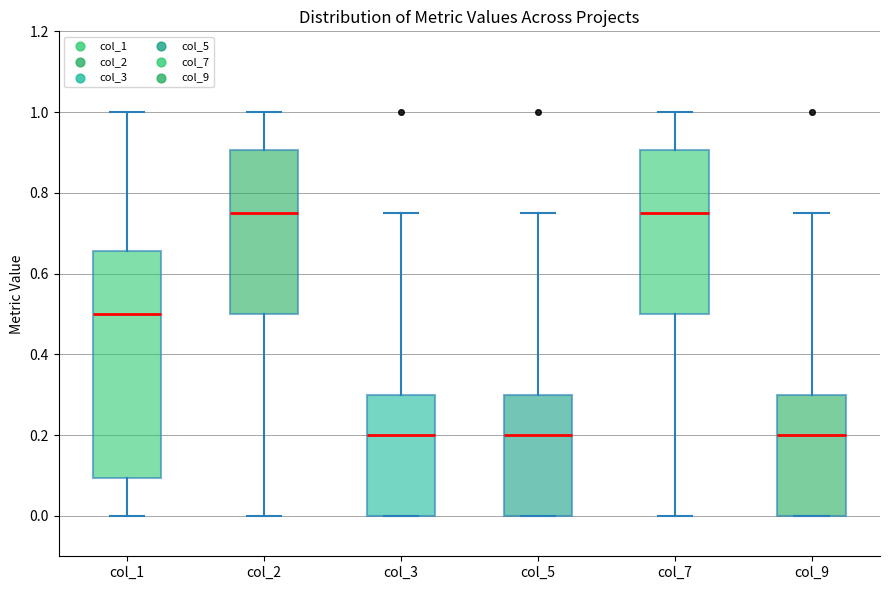

Where does the lower whisker of the box for col_1 end on the y-axis? The values are not printed on the chart, so give them approximately, as read against the axis.

0.00